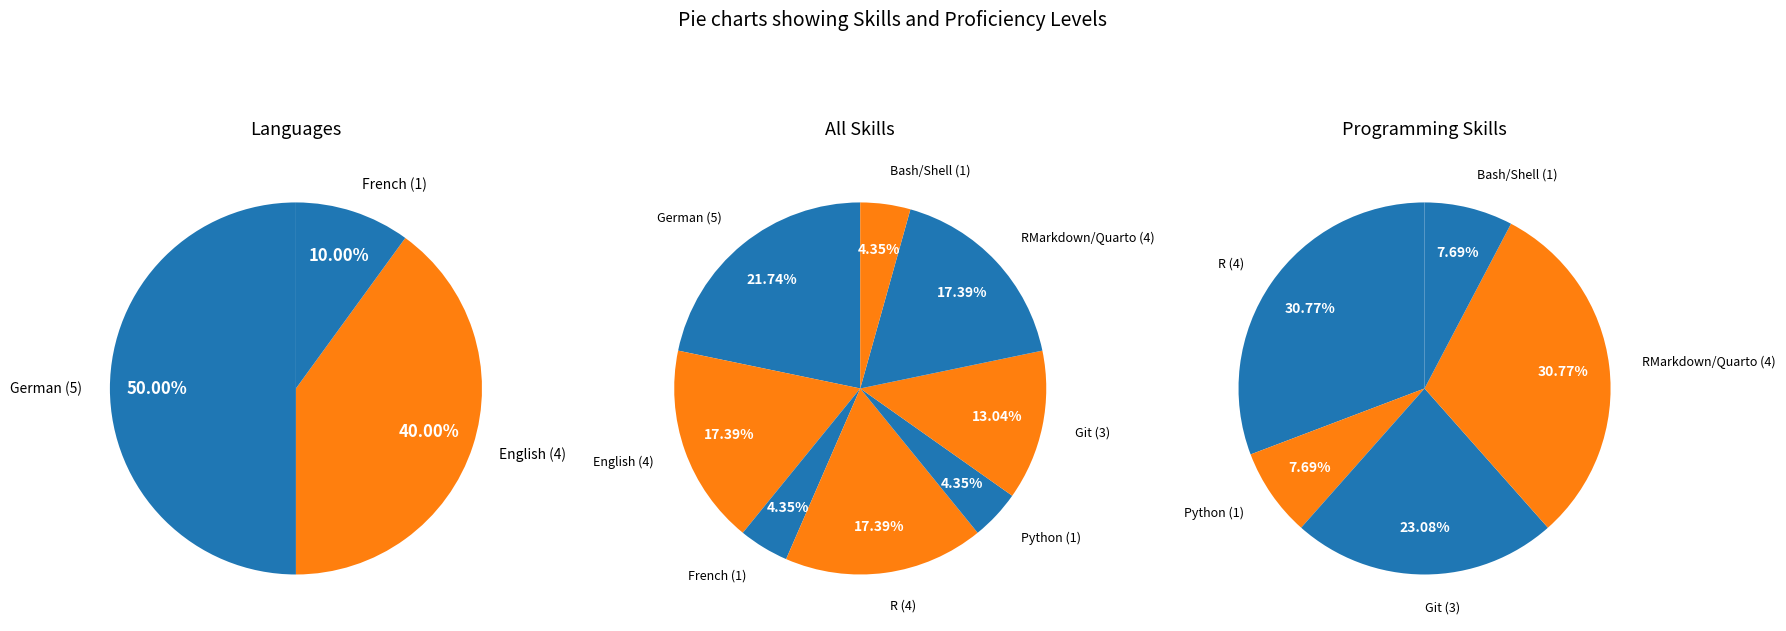

Rank the categories by value from highest to lowest.

German, English, R, RMarkdown/Quarto, Git, French, Python, Bash/Shell